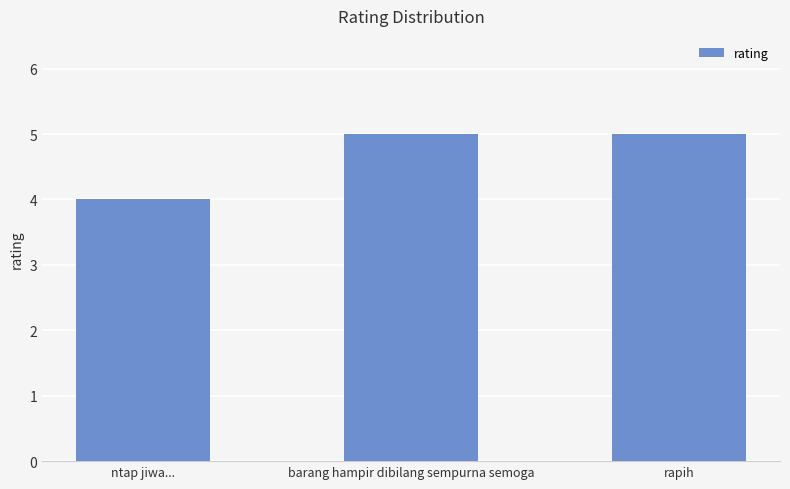

What is the ratio of the value at rapih to the value at barang hampir dibilang sempurna semoga?

1.0